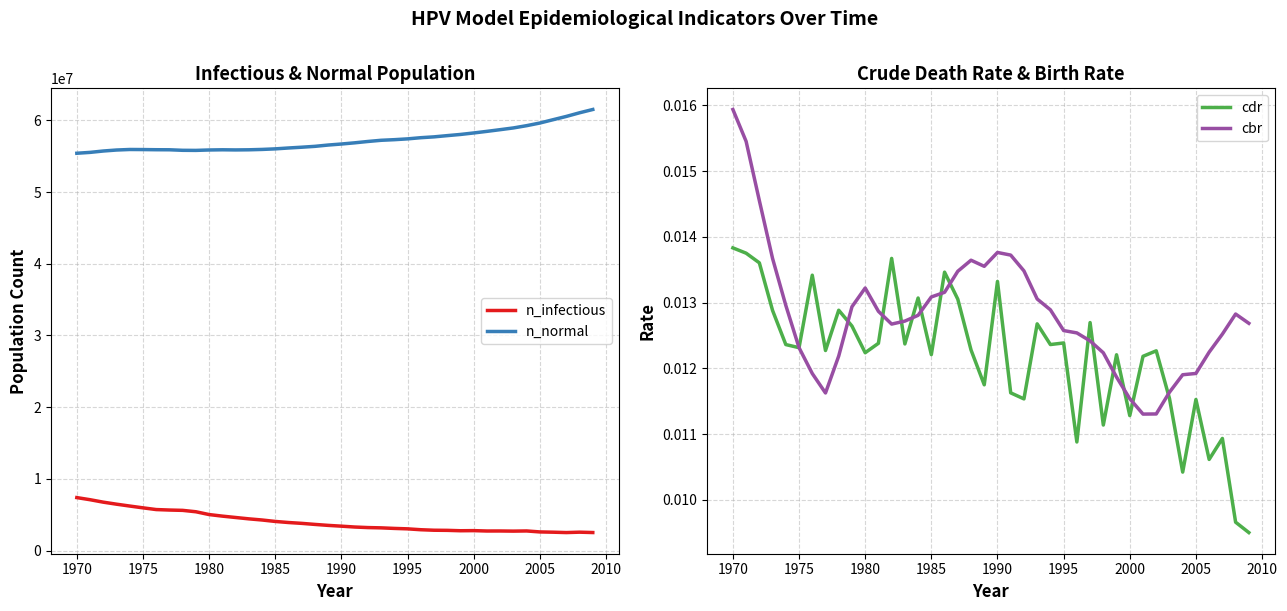

True or false: n_normal and n_infectious cross at least once.

False